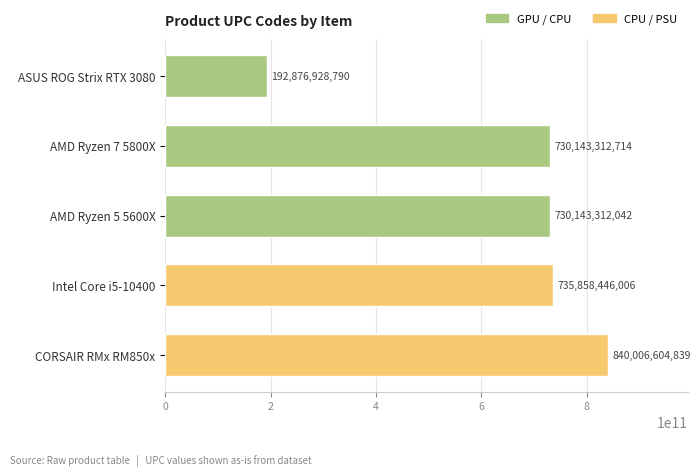

Does the chart contain any negative values?

No